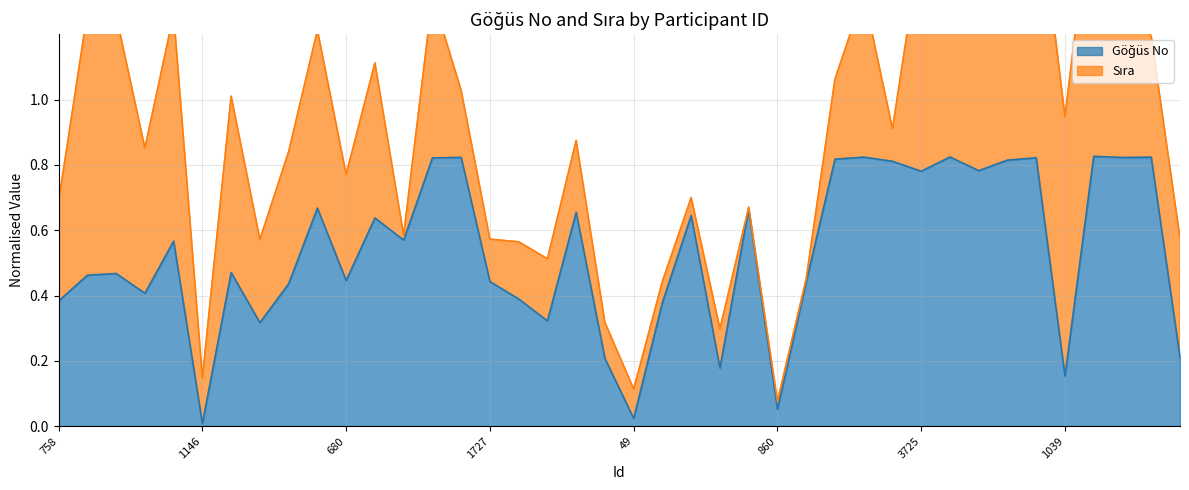

At which category does the data reach its first local valley?

643